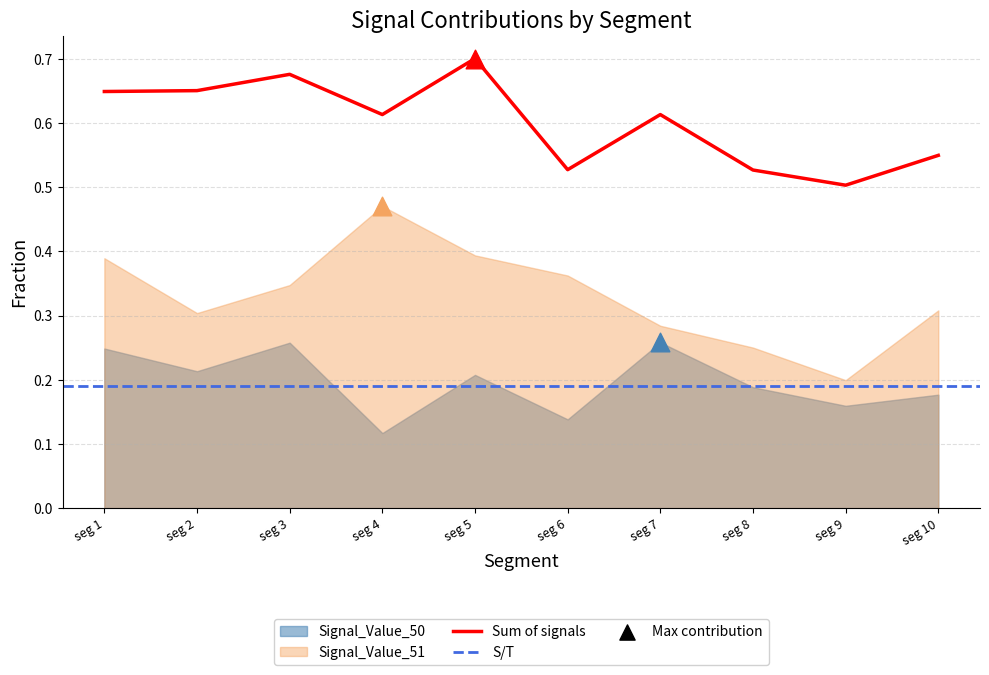

The value of Sum of signals at seg 6 is 0.2. True or false?

False